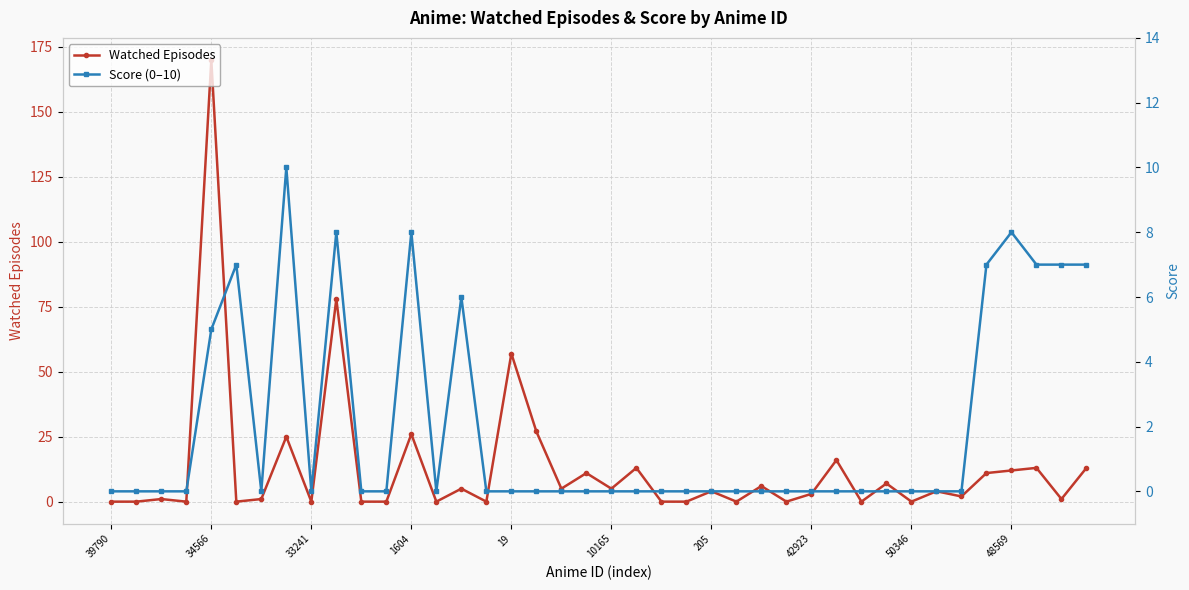

The value of Watched Episodes at 21 is 13. True or false?

True